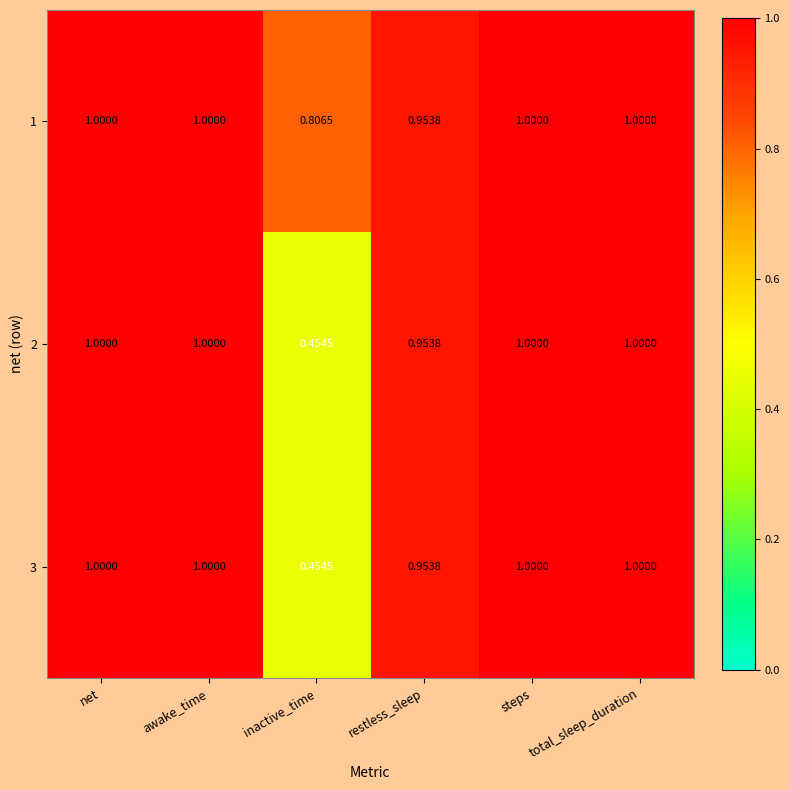

Where is 2 nearest to the value 0?

inactive_time